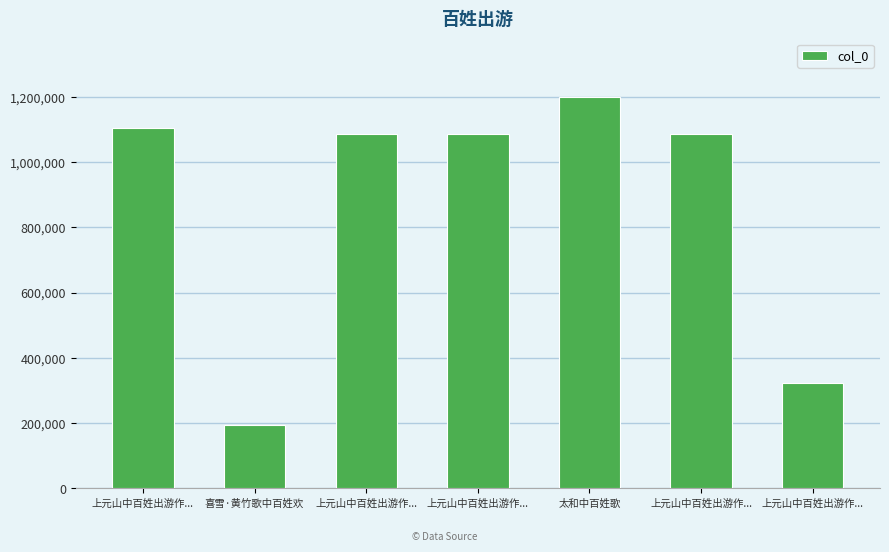

How many bars are there in total?

7